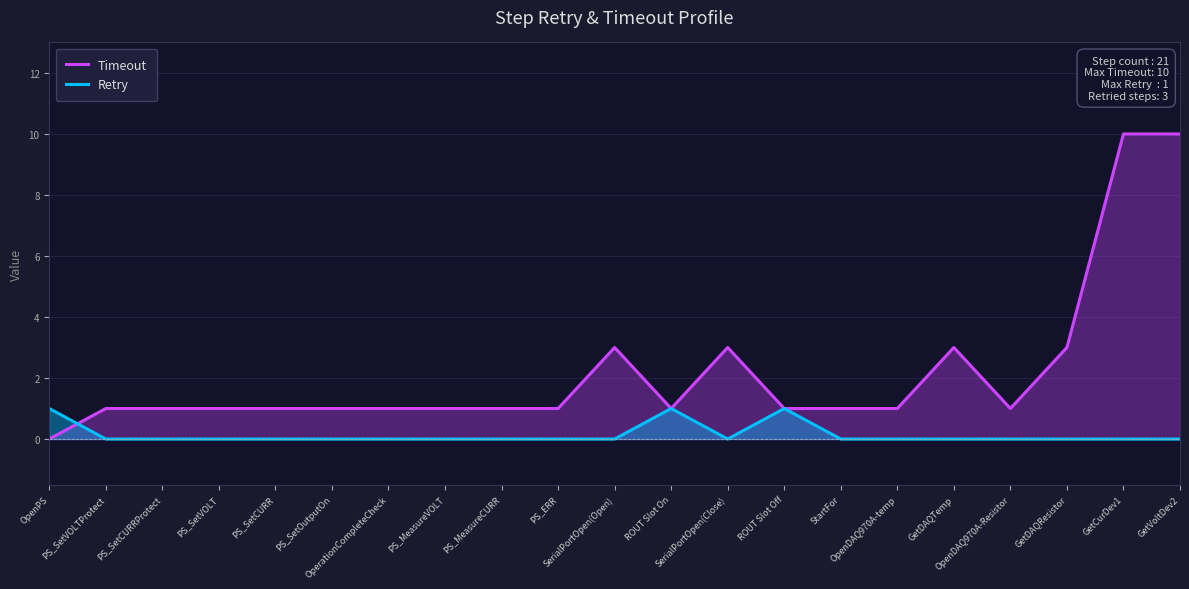

What is the label of the 6th point from the right?

OpenDAQ970A-temp